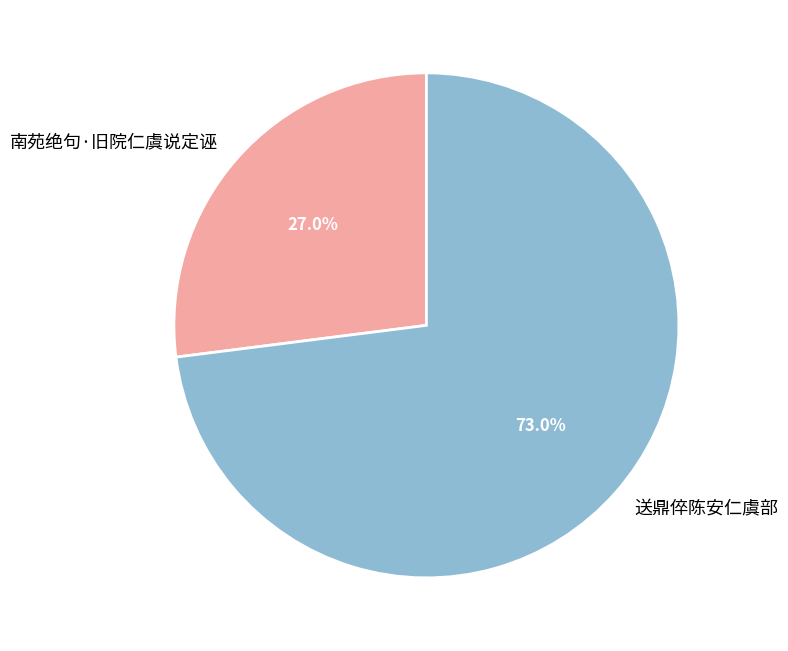

Which slice represents more than half of the pie?

送鼎倅陈安仁虞部